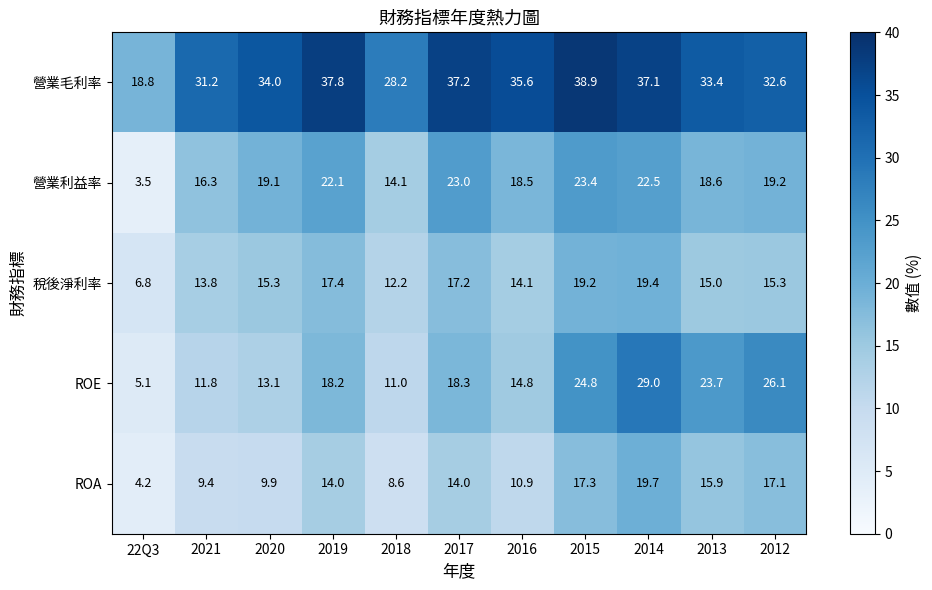

Between 2018 and 2017, which series saw the biggest shift?

營業毛利率